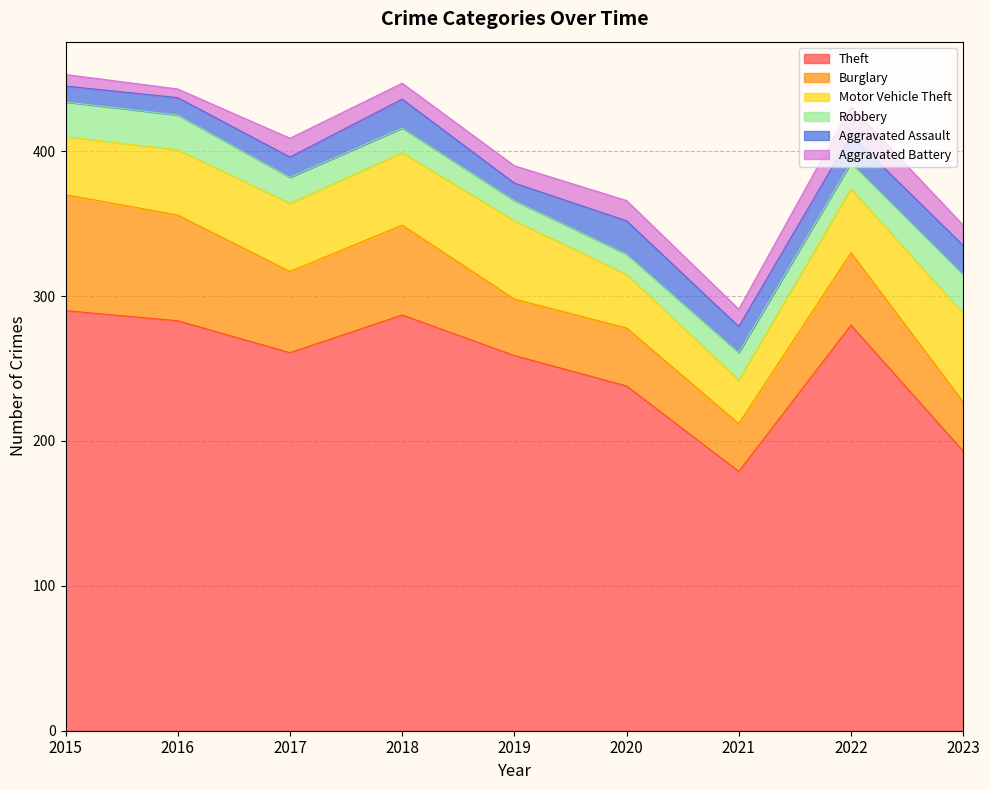

True or false: Burglary and Robbery cross at least once.

False